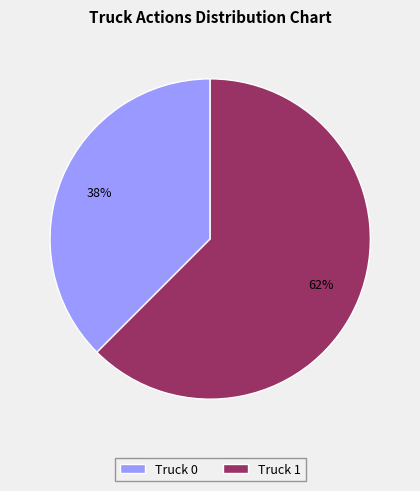

Is it true that Truck 0 is 31% of the pie?

False